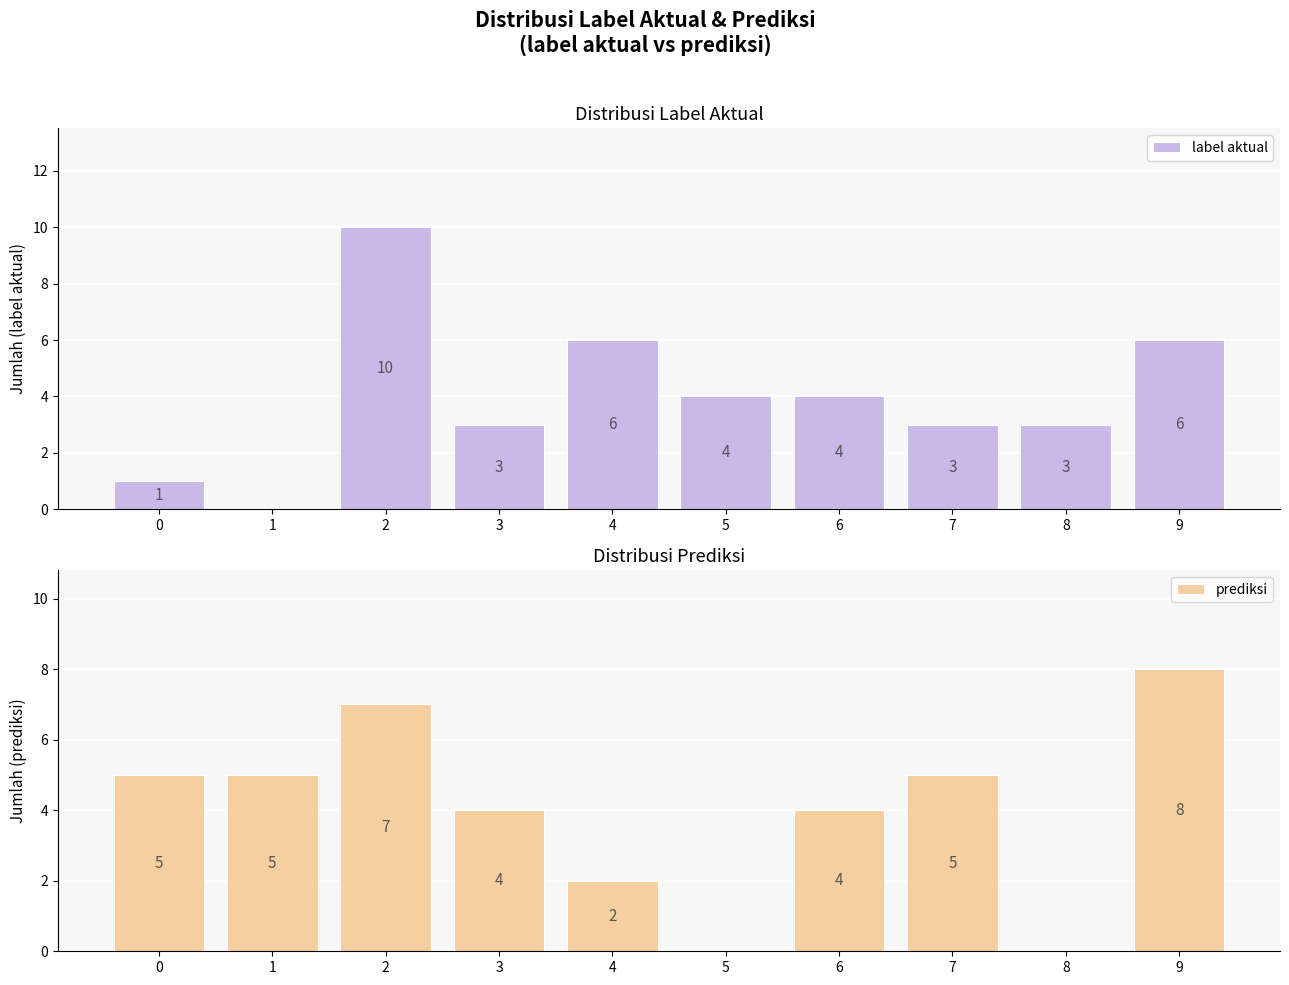

At how many categories does at least one series exceed 3?

9